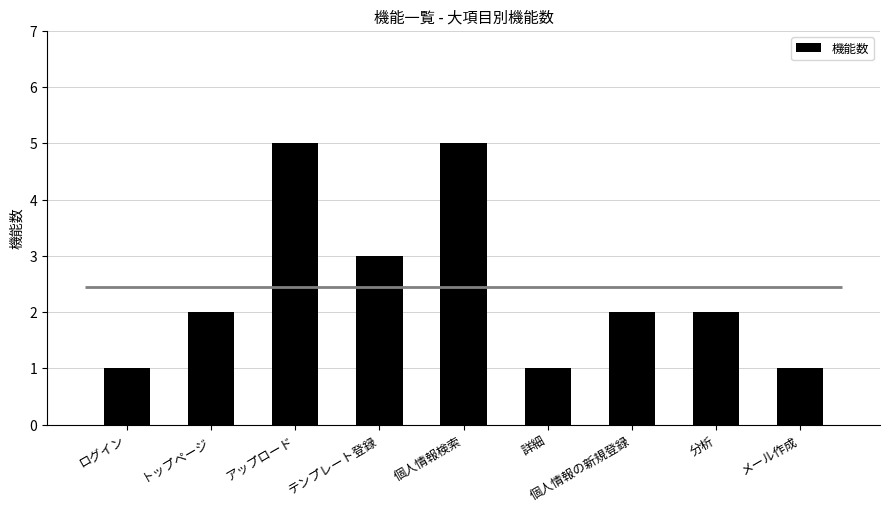

What position from the left is トップページ?

2